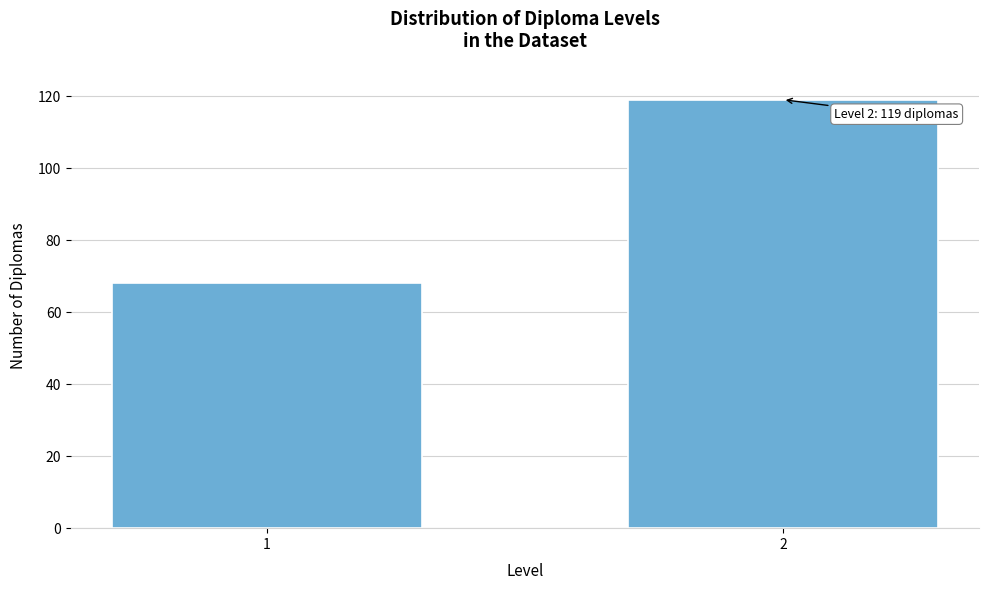

Reading right to left, transcribe all the data shown in this chart.

119	68